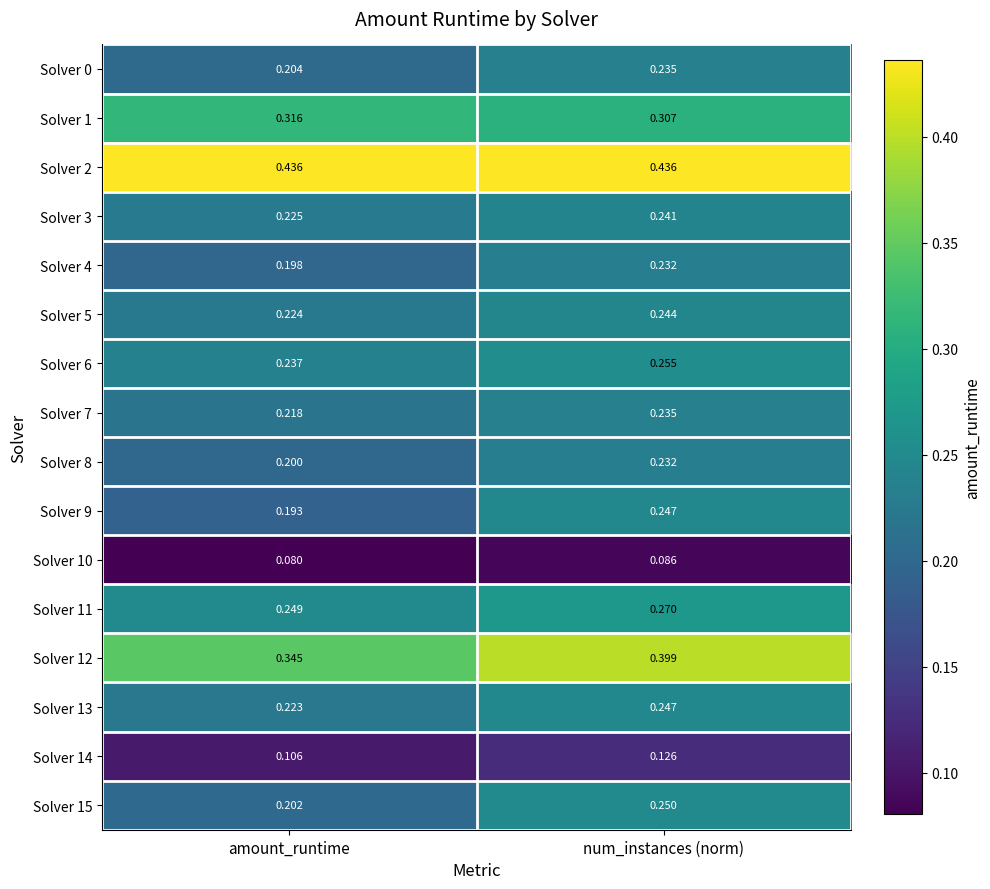

At which label does Solver 8 reach its peak?

num_instances (norm)